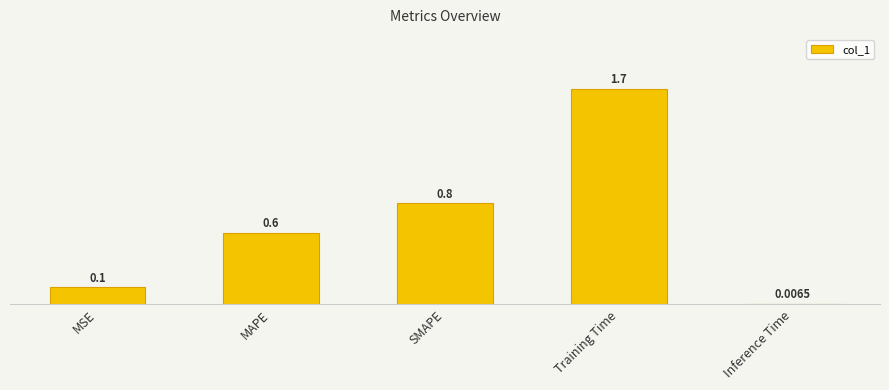

What is the change in value from SMAPE to Training Time?

+0.9